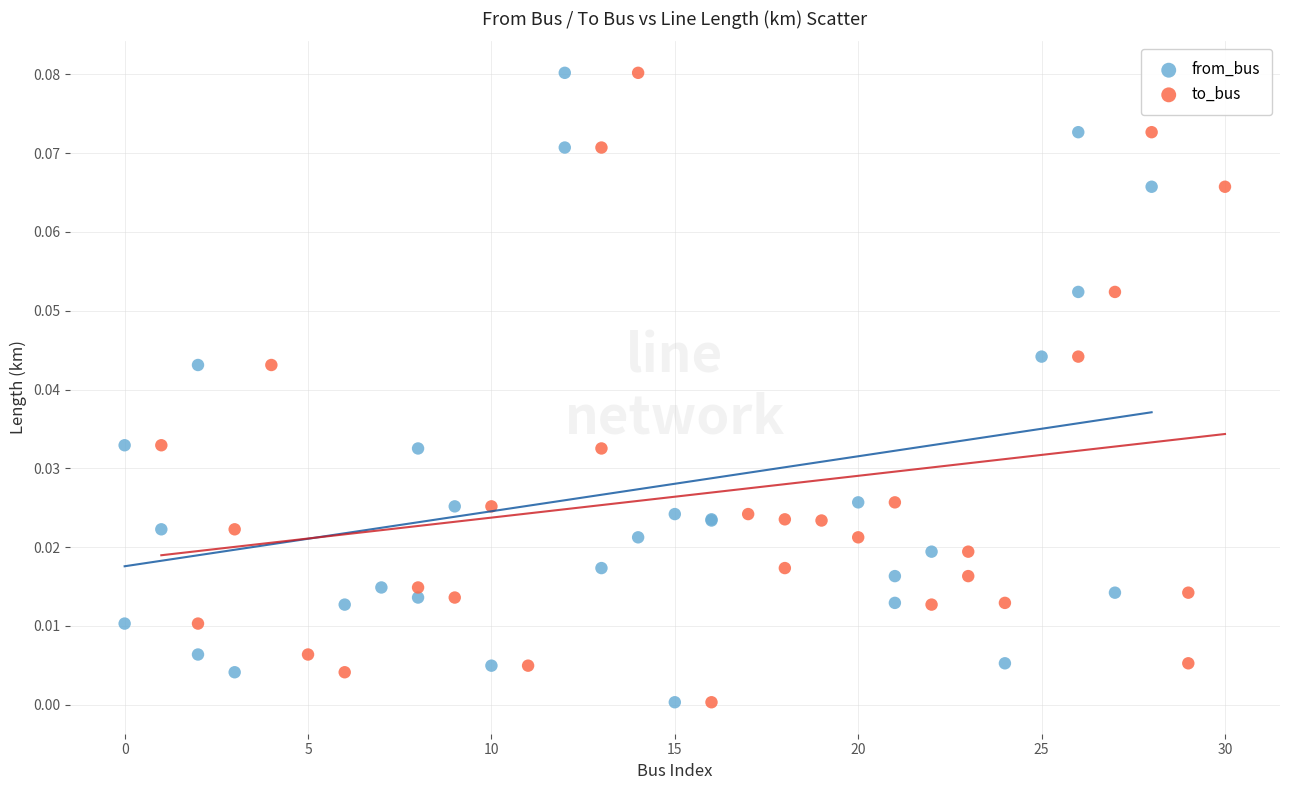

What are all the series names shown in the legend?

from_bus, to_bus